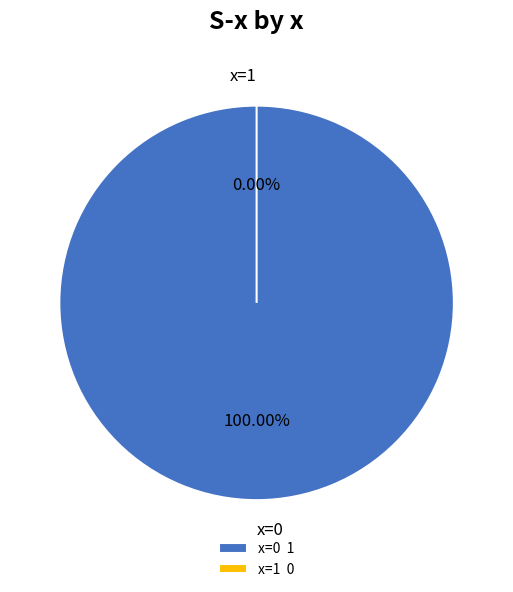

How many slices are in this pie chart?

2